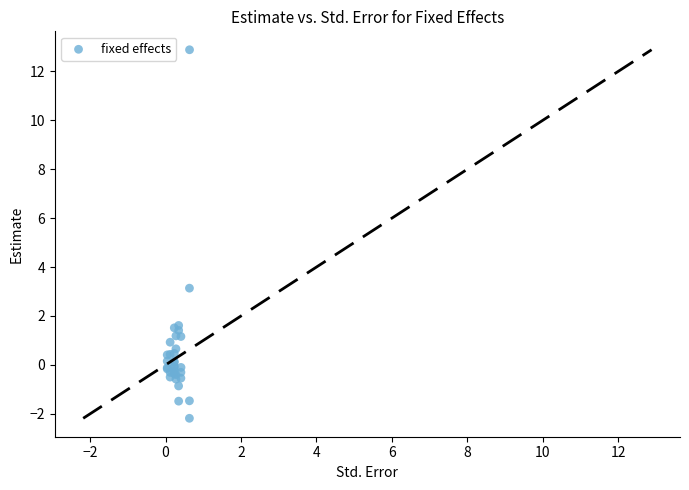

What Y value in the scatter plot is closest to 5?

3.1